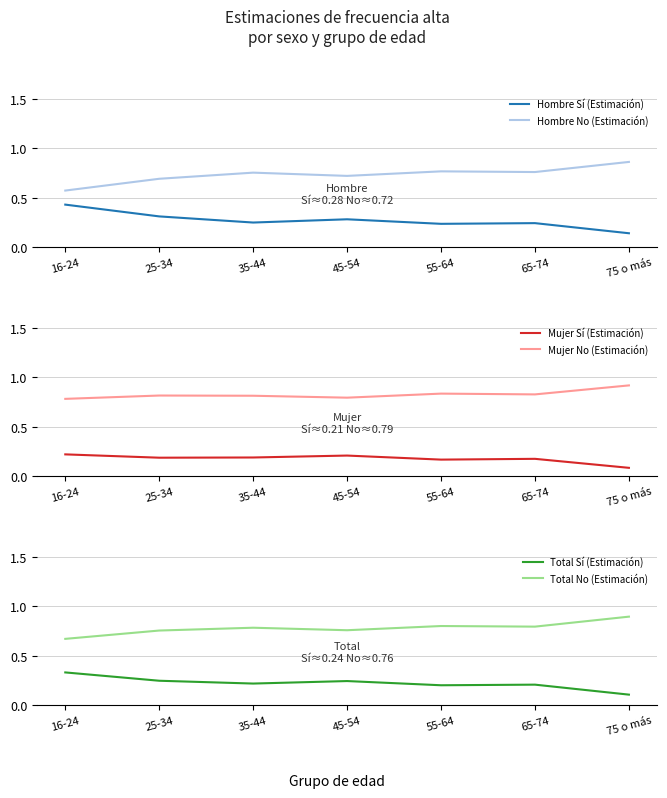

The value of Mujer Sí (Estimación) at 75 o más is 0.0. True or false?

False